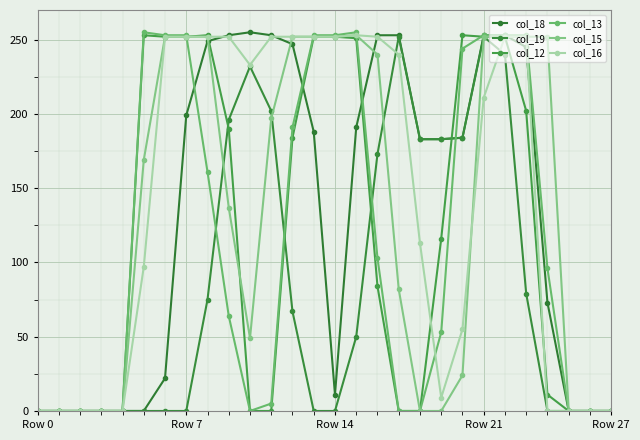

True or false: col_15 and col_16 intersect in this chart.

True